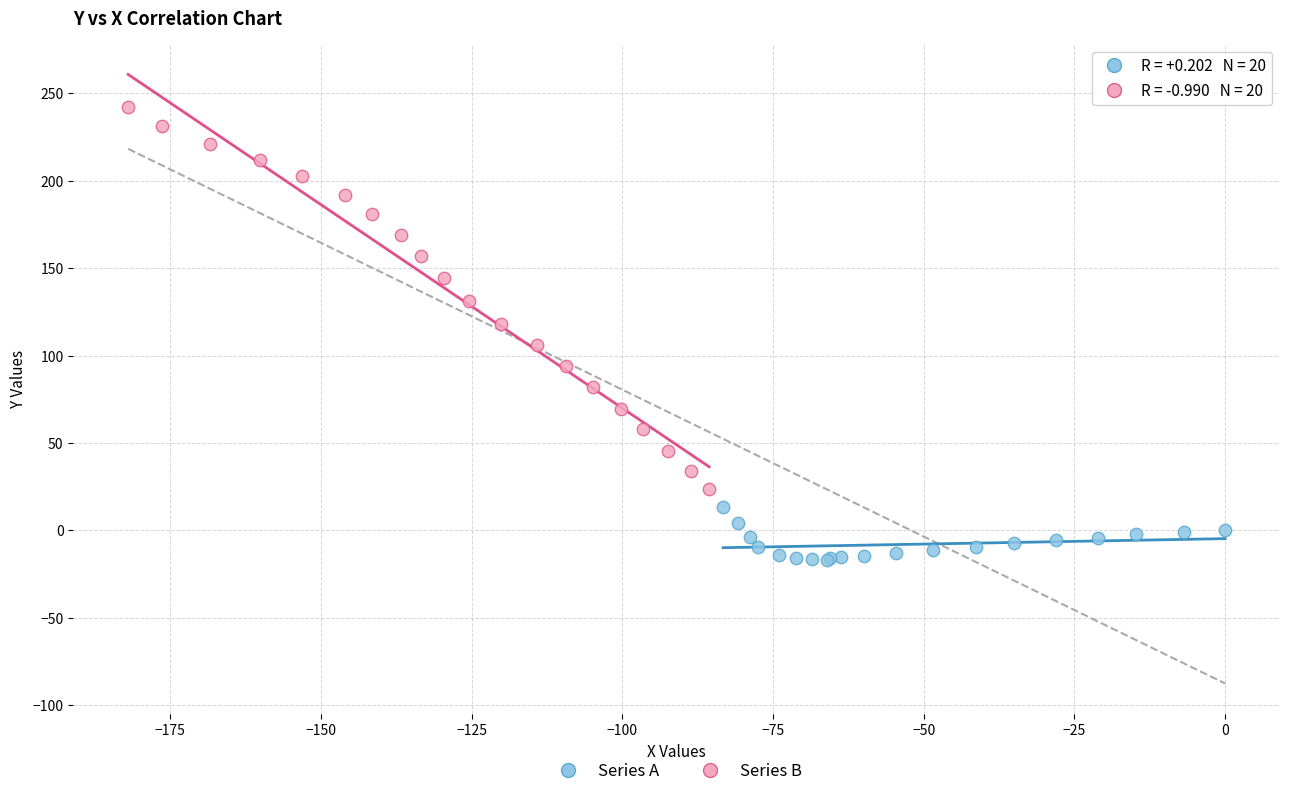

Which series contains the highest Y value?

Series B